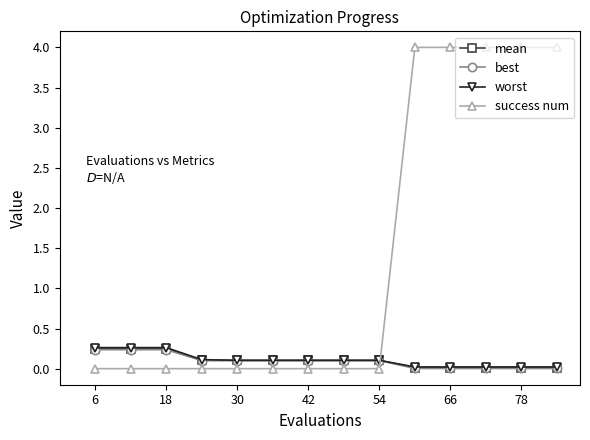

After their last crossing, which series has the higher values: worst or success num?

success num